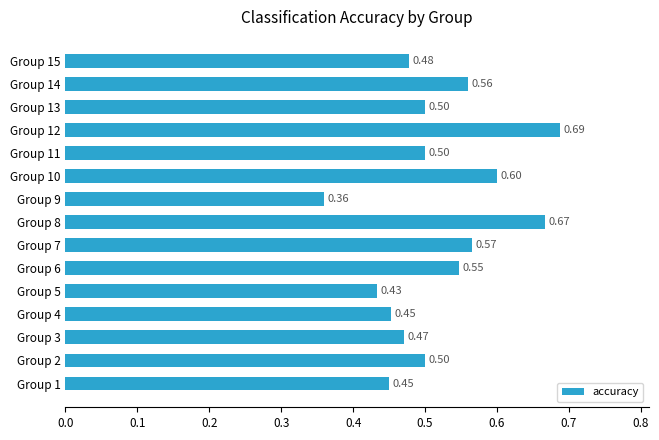

Where is the data nearest to the value 0?

Group 9